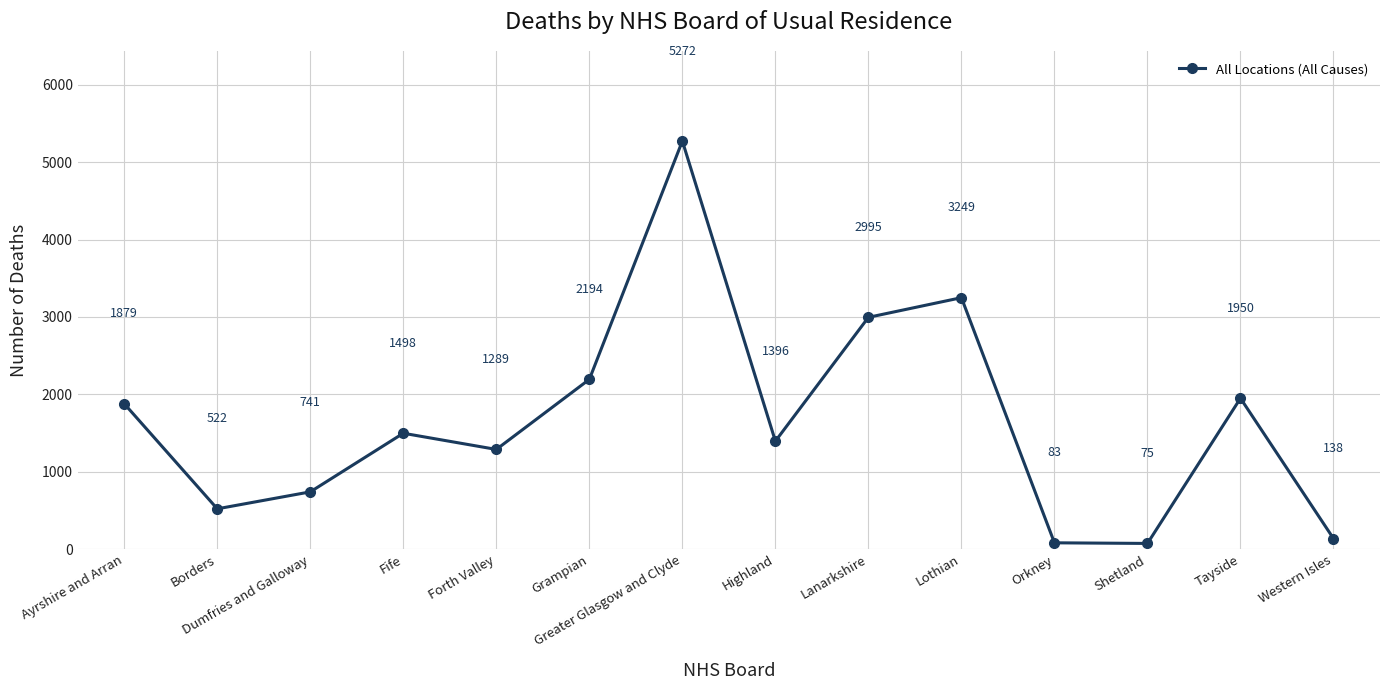

List the labels in order of value, smallest first.

Shetland, Orkney, Western Isles, Borders, Dumfries and Galloway, Forth Valley, Highland, Fife, Ayrshire and Arran, Tayside, Grampian, Lanarkshire, Lothian, Greater Glasgow and Clyde